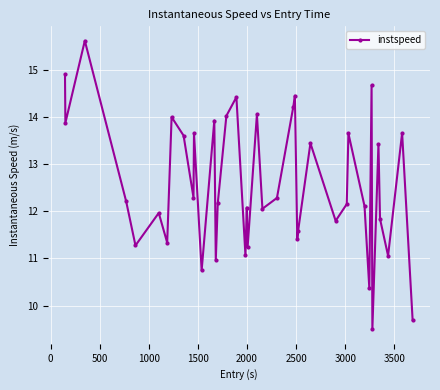

What is the average value?

12.6